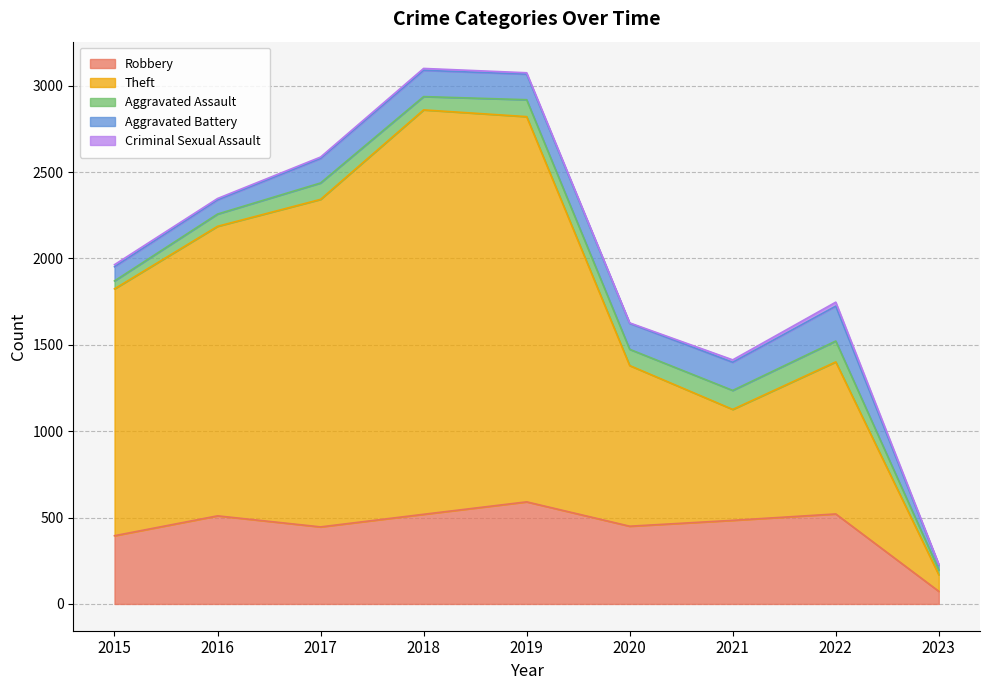

How many values in the Aggravated Assault series are below 94?

4